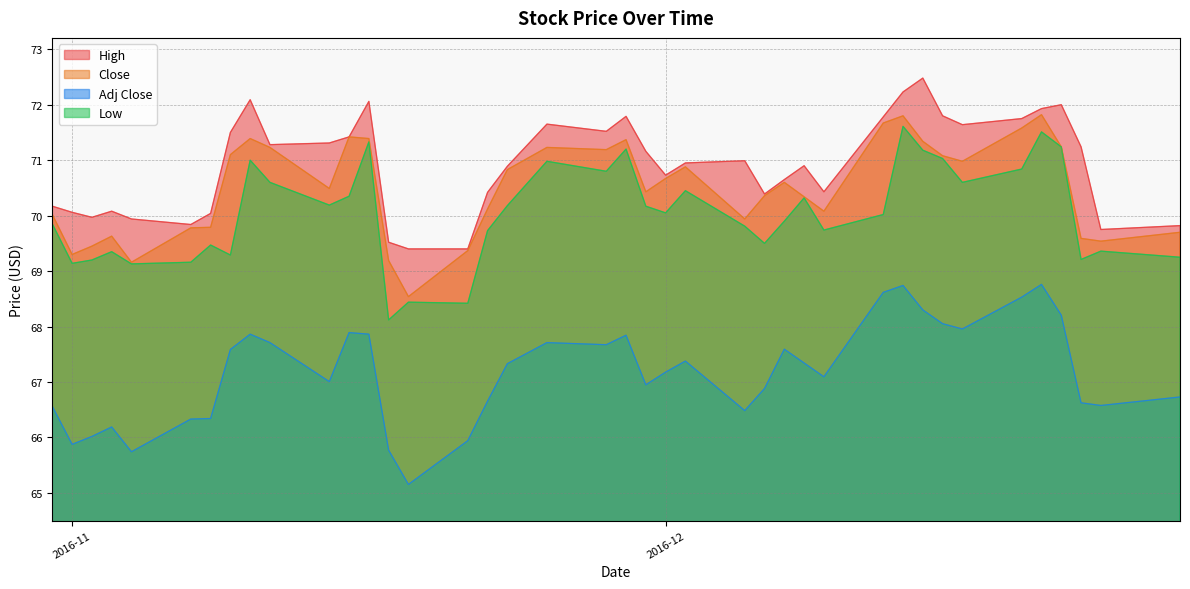

What is the lowest value of the Low series?

68.1